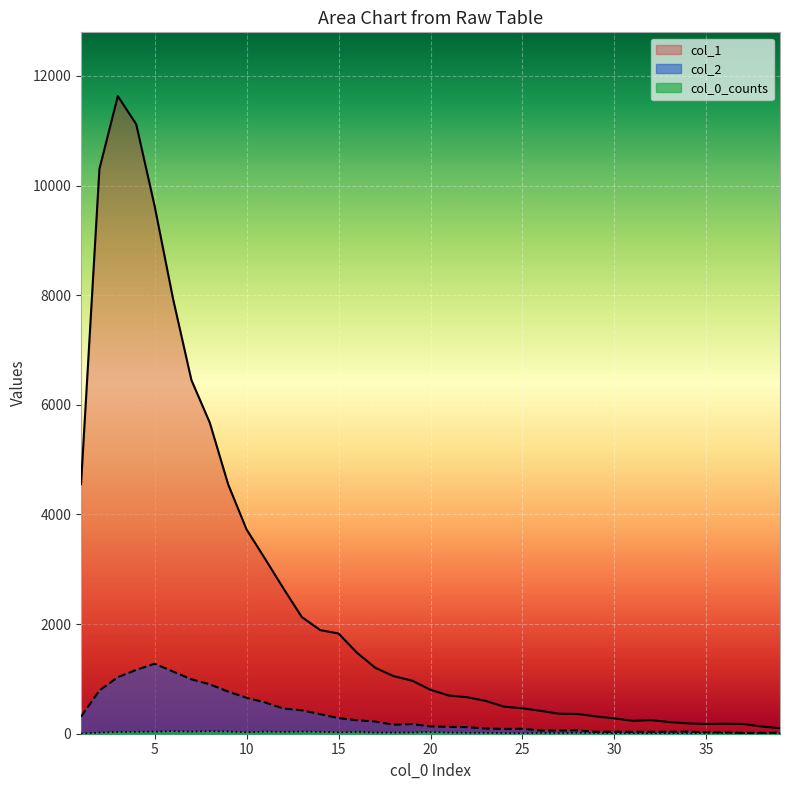

What is the highest value of the col_1 series?

11631